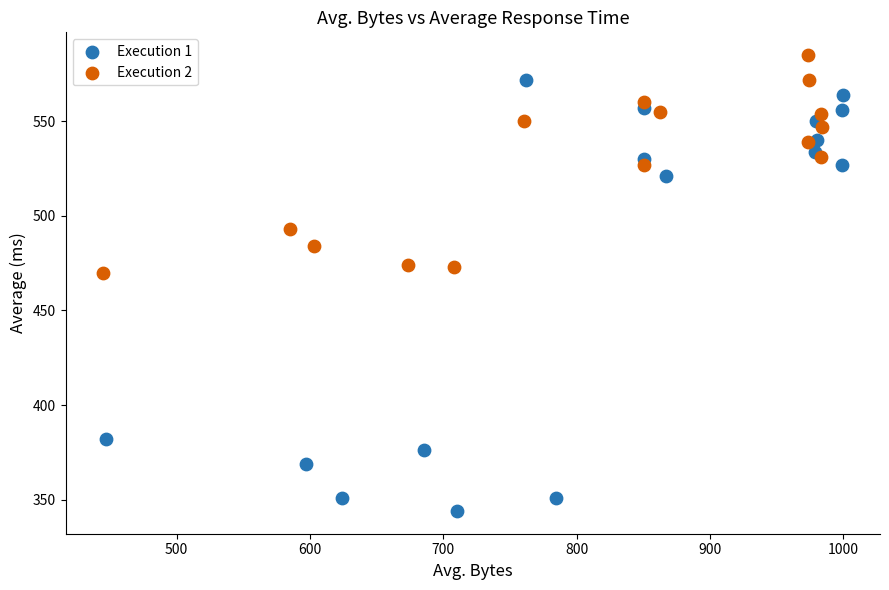

Which series has the largest Y range (max minus min)?

Execution 1